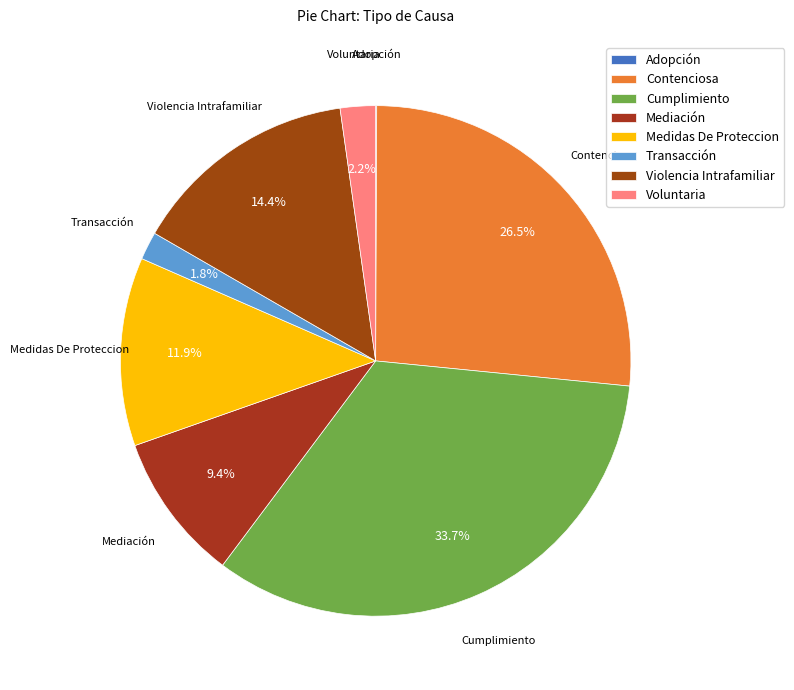

Is there any slice that represents more than half of the pie?

No